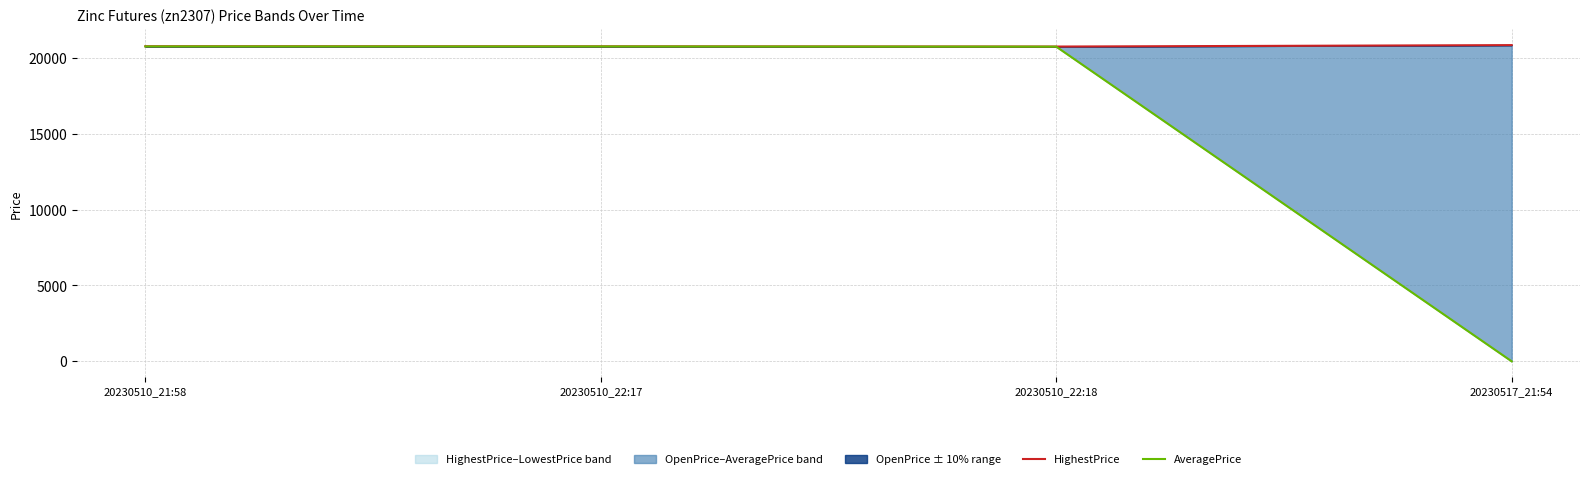

How many lines are shown in the chart?

2